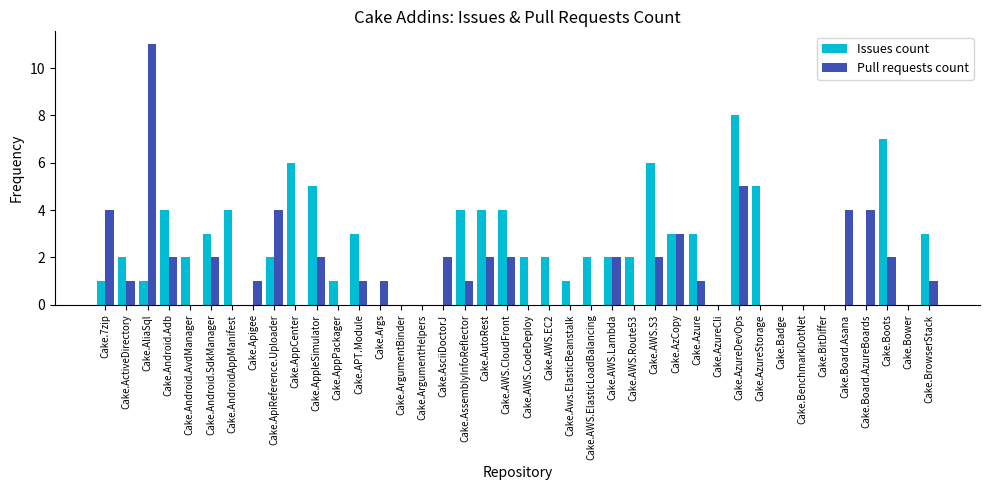

Where is Pull requests count nearest to the value 5?

Cake.AzureDevOps